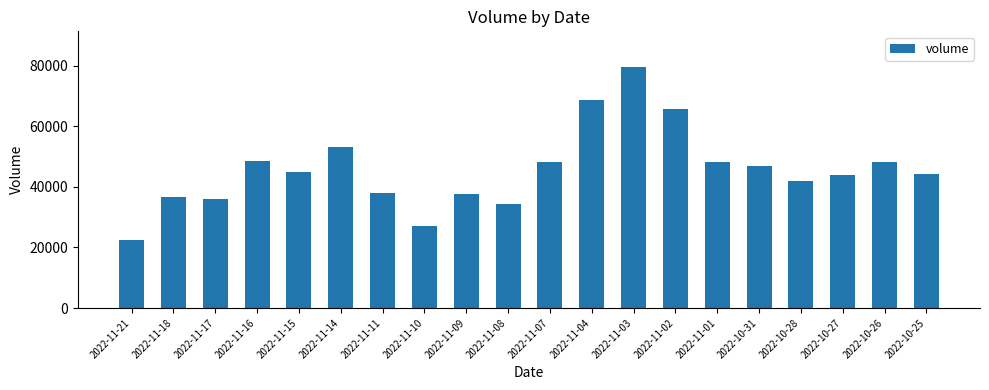

What is the difference between the values at 2022-10-27 and 2022-11-08?

9475